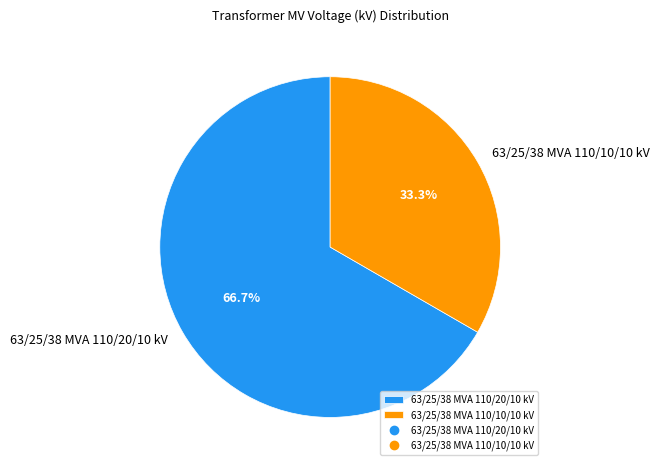

How much of the chart is everything except 63/25/38 MVA 110/10/10 kV?

66.7%